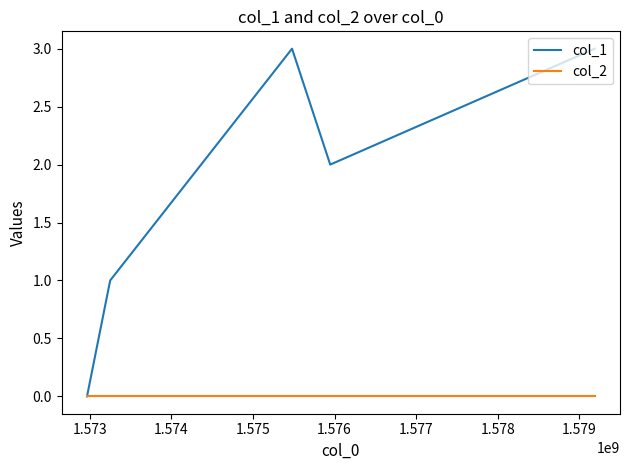

Which series has the widest spread of values?

col_1